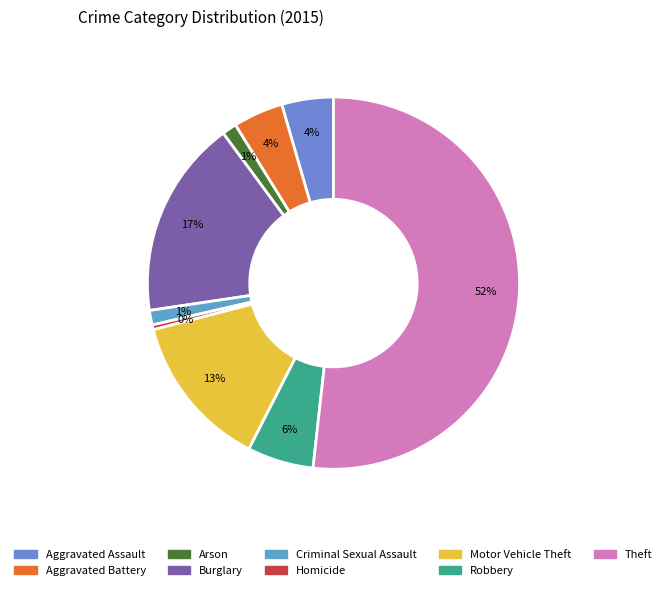

How much of the chart is everything except Theft?

48.2%